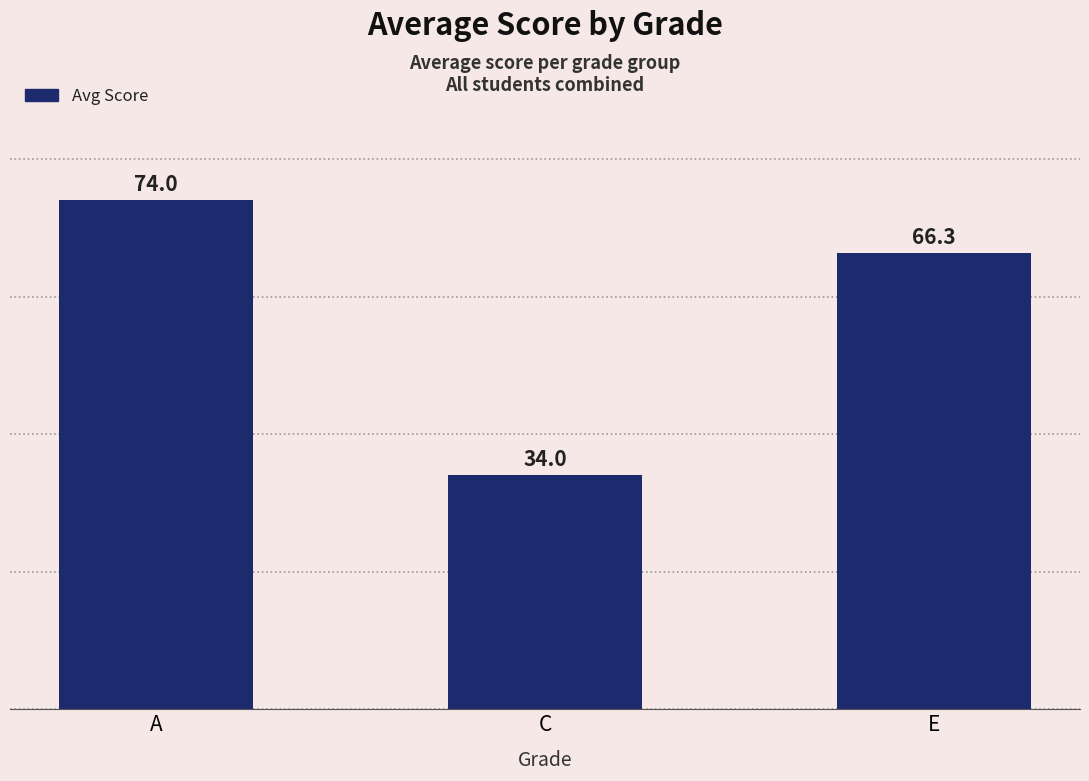

How many values exceed 66?

2